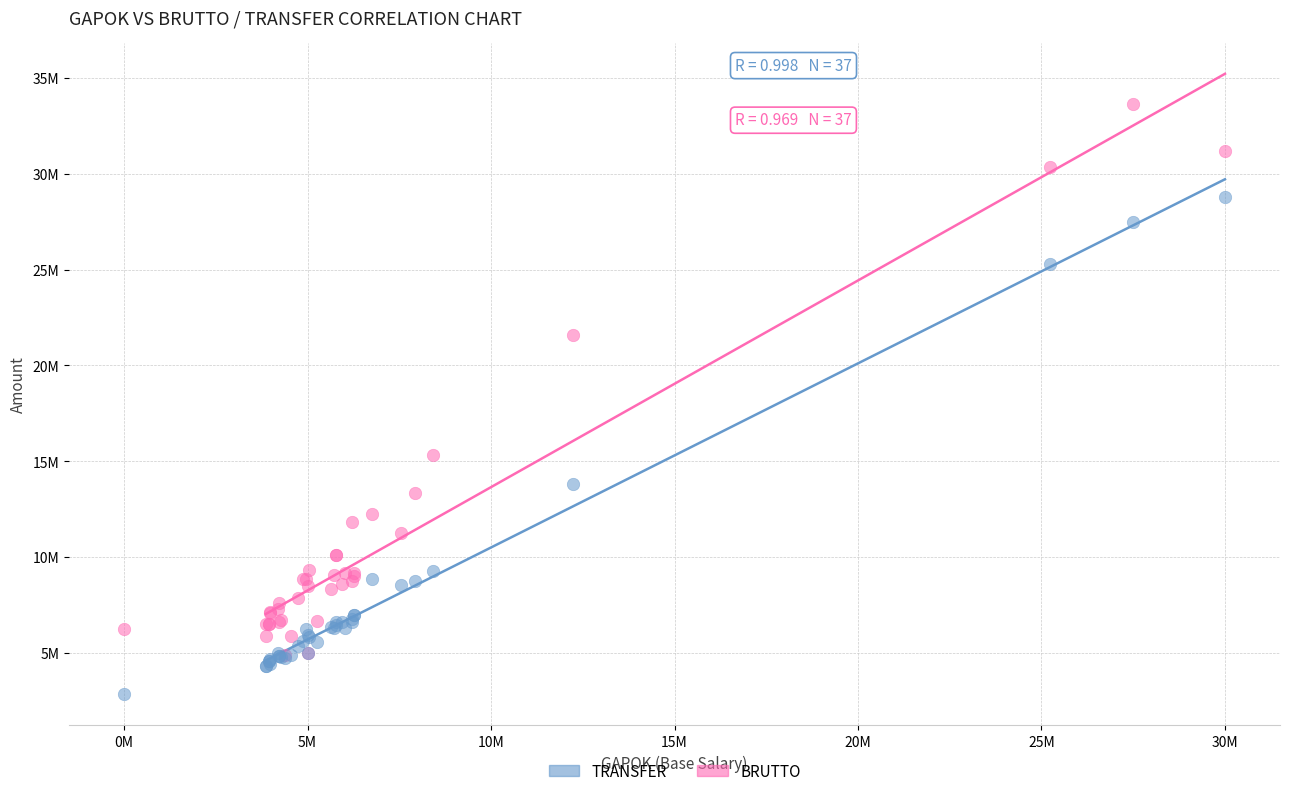

Which series contains the highest Y value?

BRUTTO